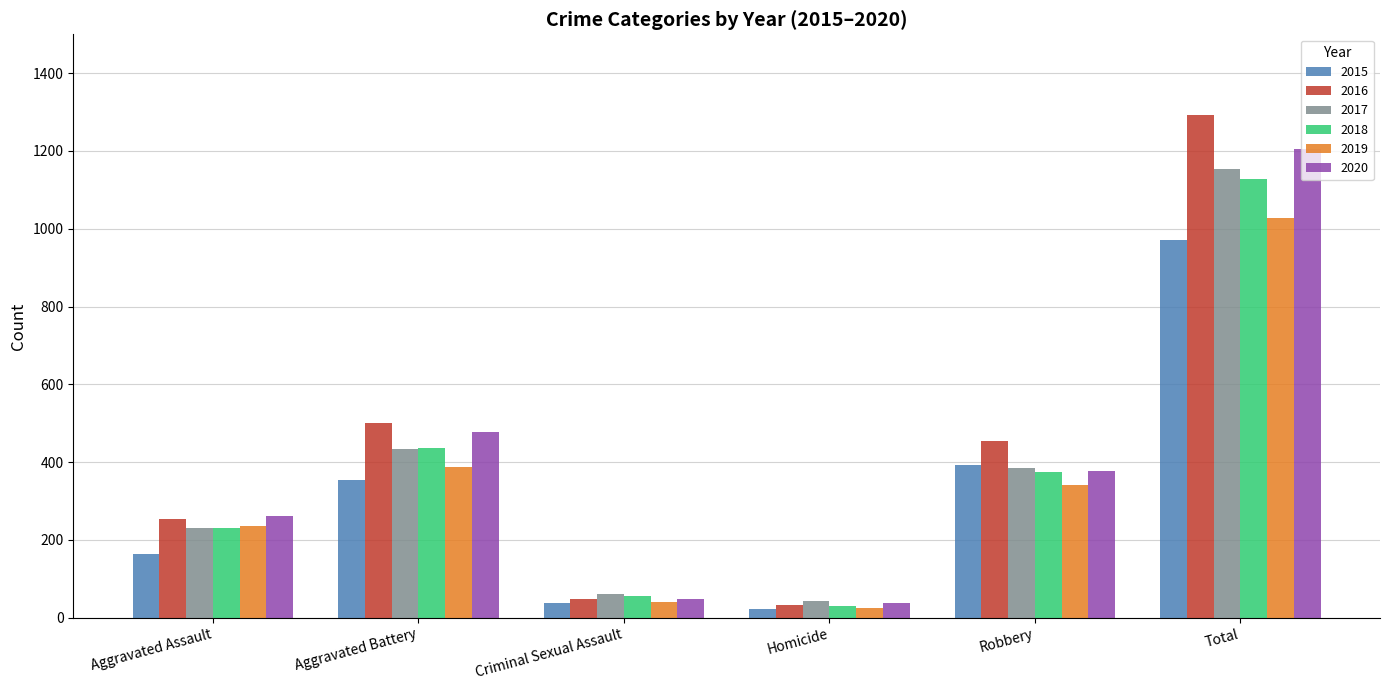

Which category has the lowest value across all series?

Homicide